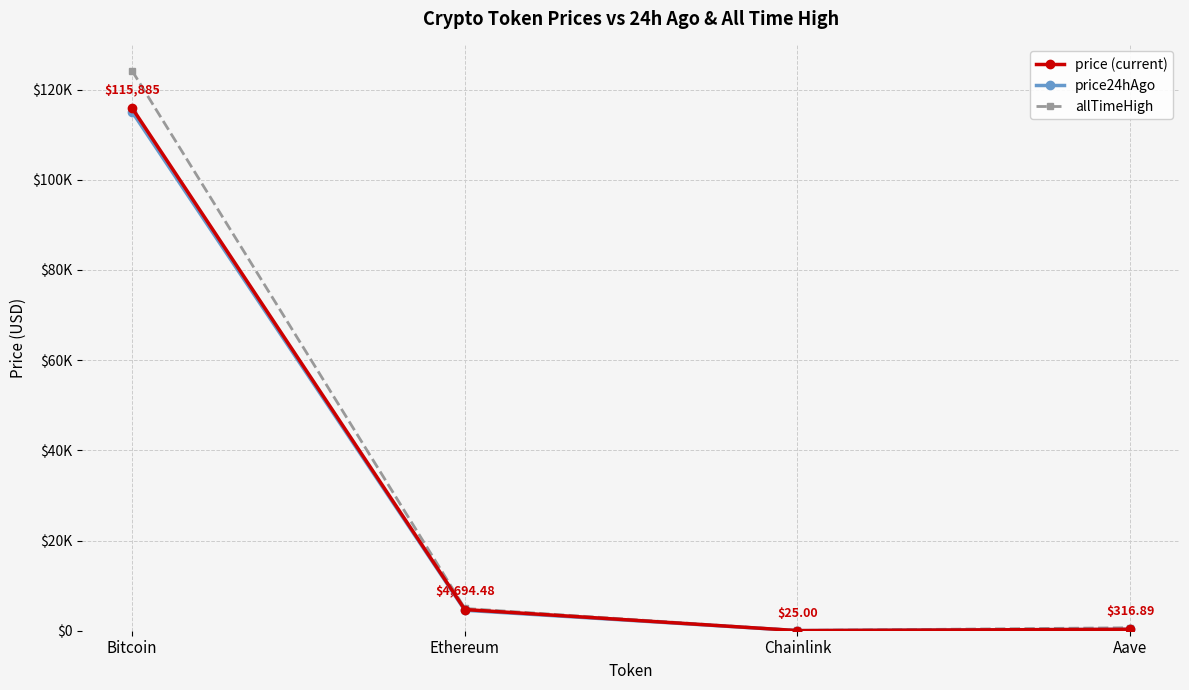

Is the value of price (current) at Bitcoin greater than the value of price24hAgo at Aave?

Yes